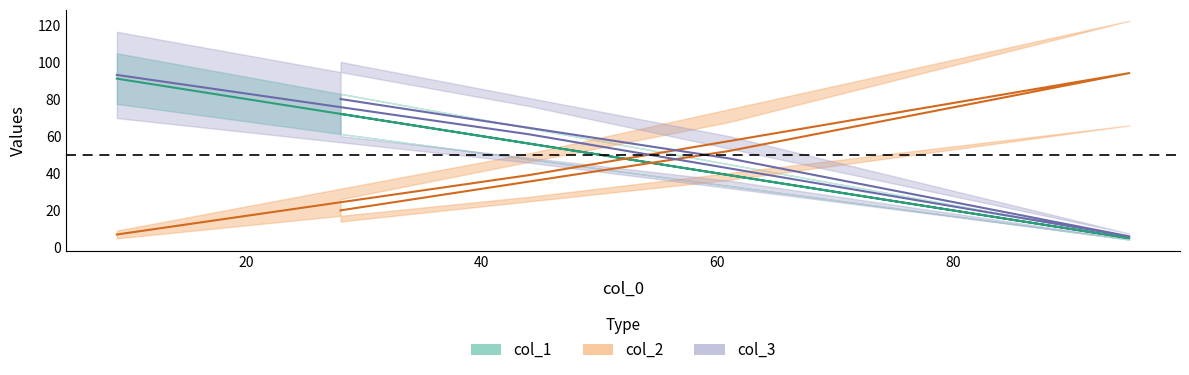

List the series in order of their peak value, highest first.

col_2, col_3, col_1